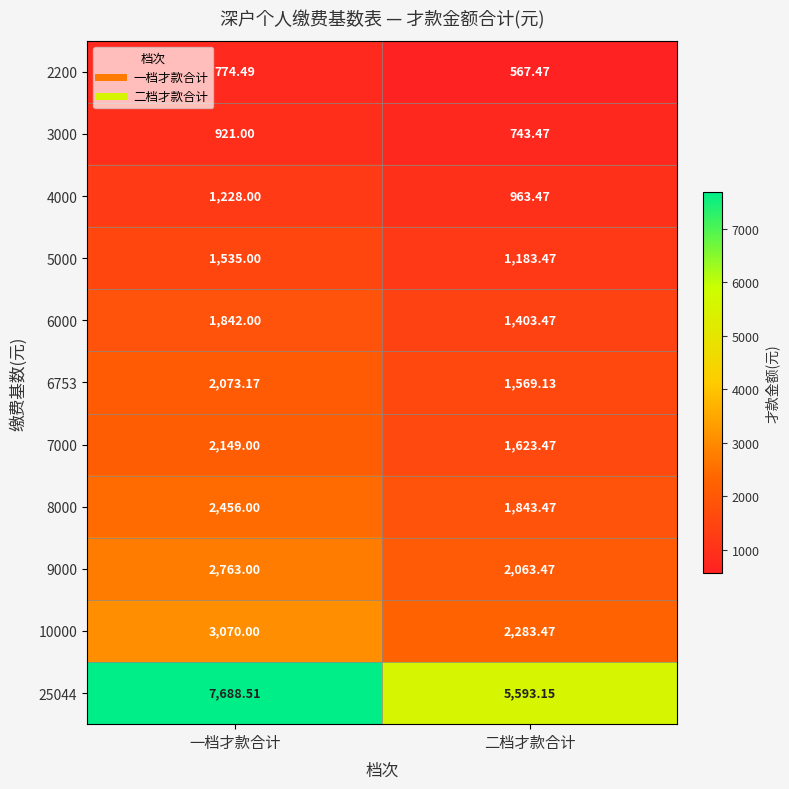

At how many categories does at least one series exceed 899?

2